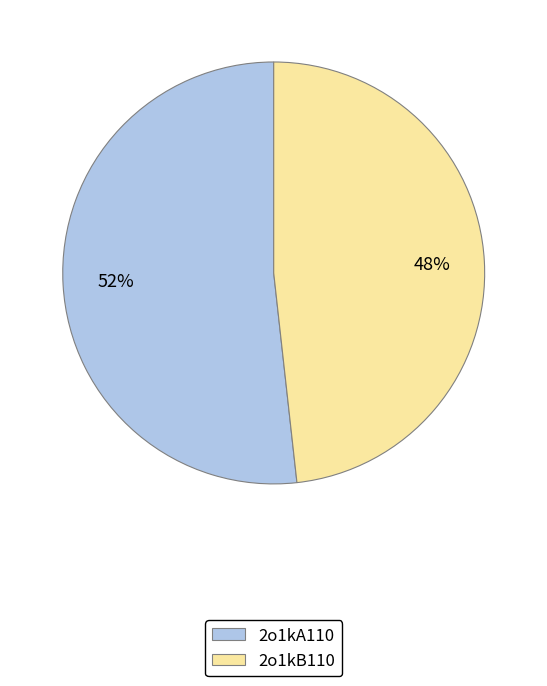

Which has a higher value, 2o1kB110 or 2o1kA110?

2o1kA110